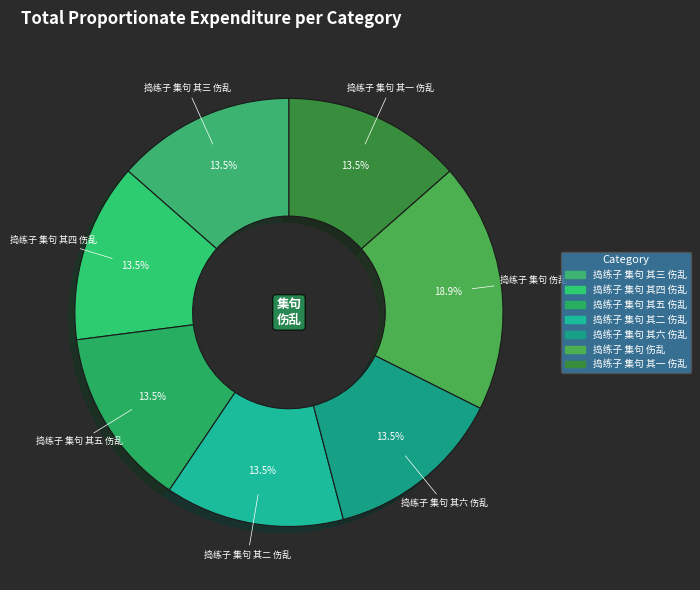

What portion of the pie excludes 捣练子 集句 其四 伤乱?

86.5%